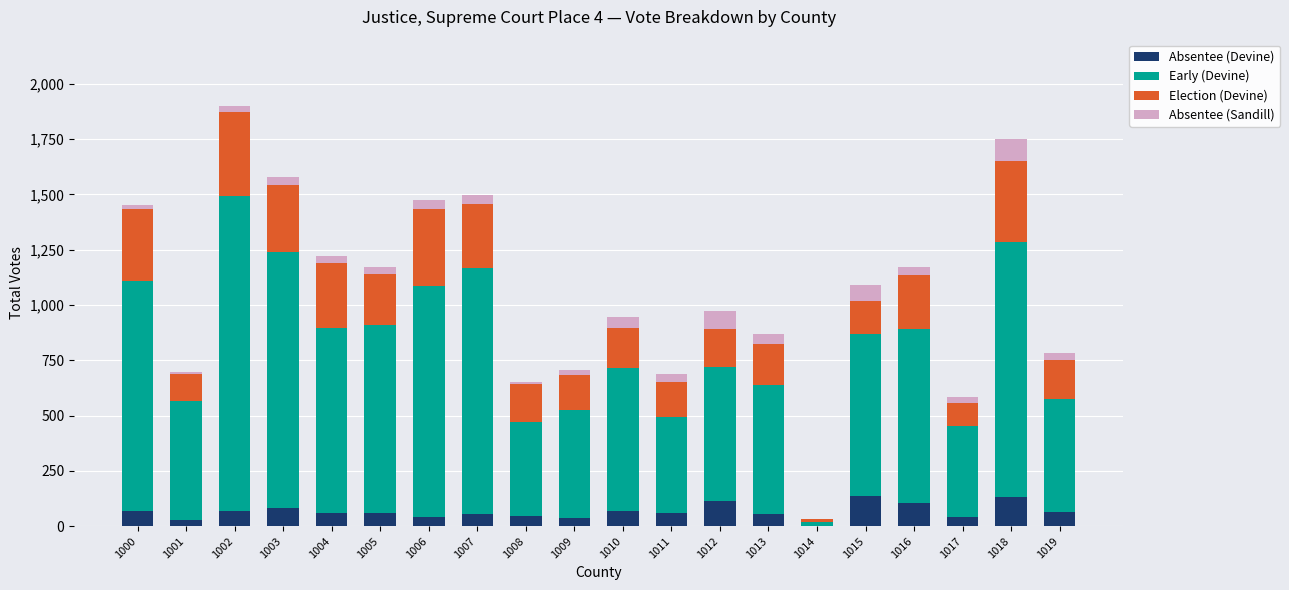

What is the total value across all series at 1010?

946